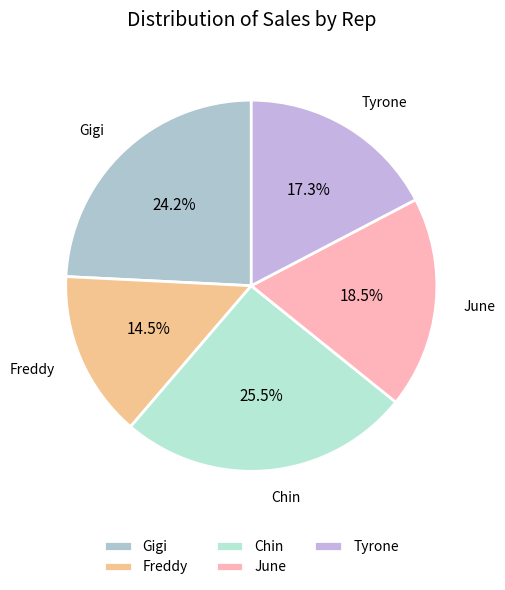

Does any single category account for the majority?

No